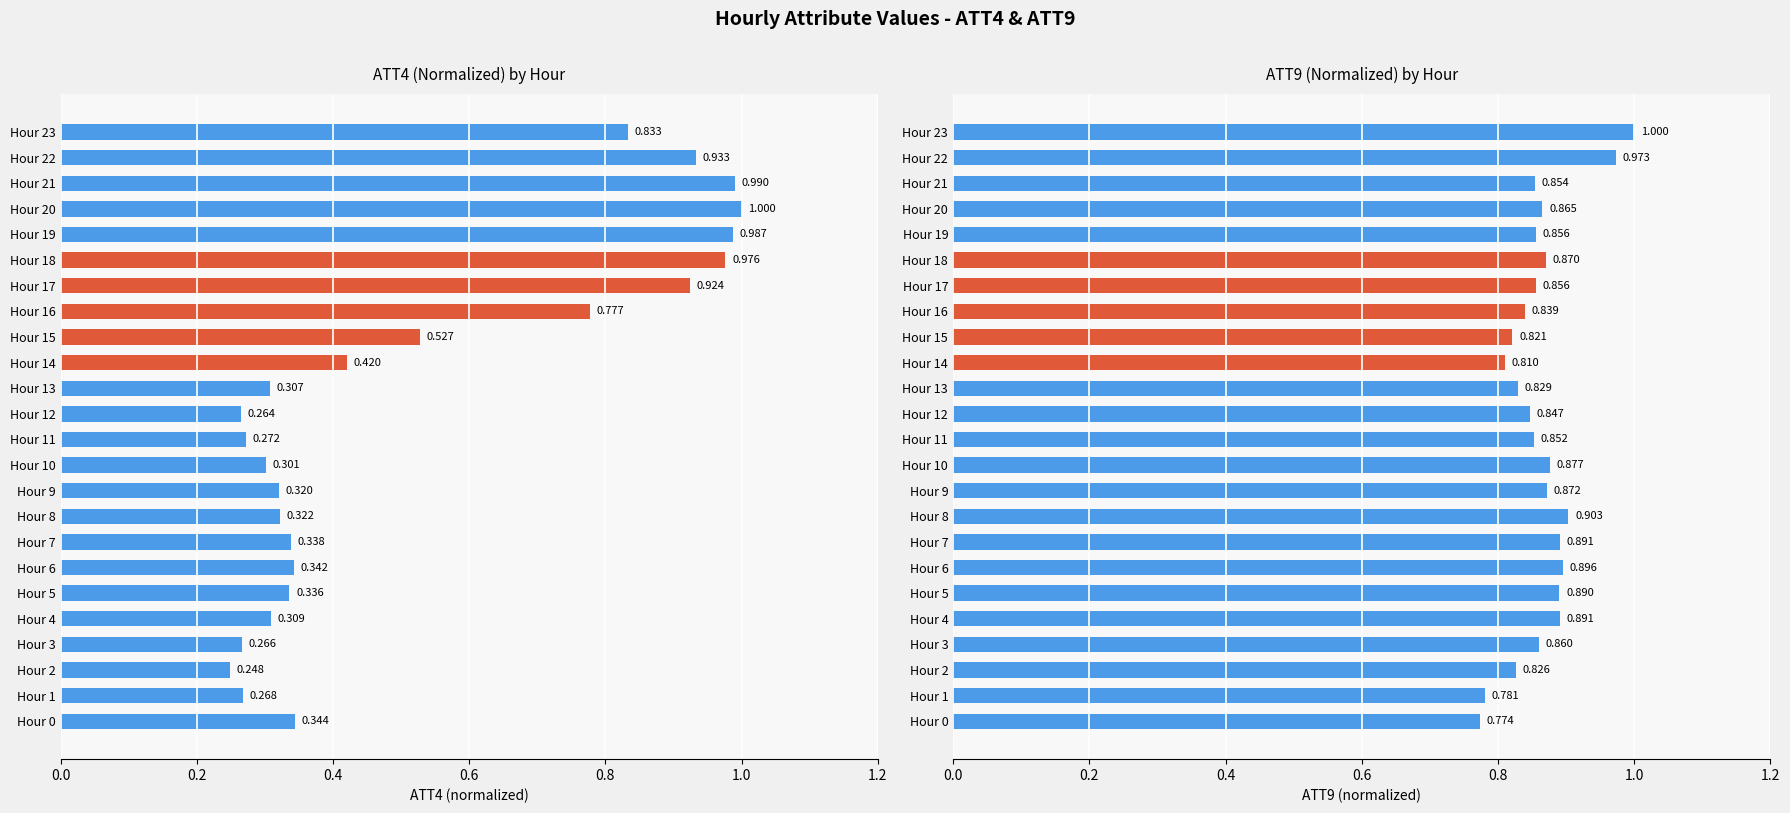

Reading left to right, what are all the values shown in this chart?

ATT4: 0.3	0.3	0.2	0.3	0.3	0.3	0.3	0.3	0.3	0.3	0.3	0.3	0.3	0.3	0.4	0.5	0.8	0.9	1.0	1.0	1.0	1.0	0.9	0.8
ATT9: 0.8	0.8	0.8	0.9	0.9	0.9	0.9	0.9	0.9	0.9	0.9	0.9	0.8	0.8	0.8	0.8	0.8	0.9	0.9	0.9	0.9	0.9	1.0	1.0